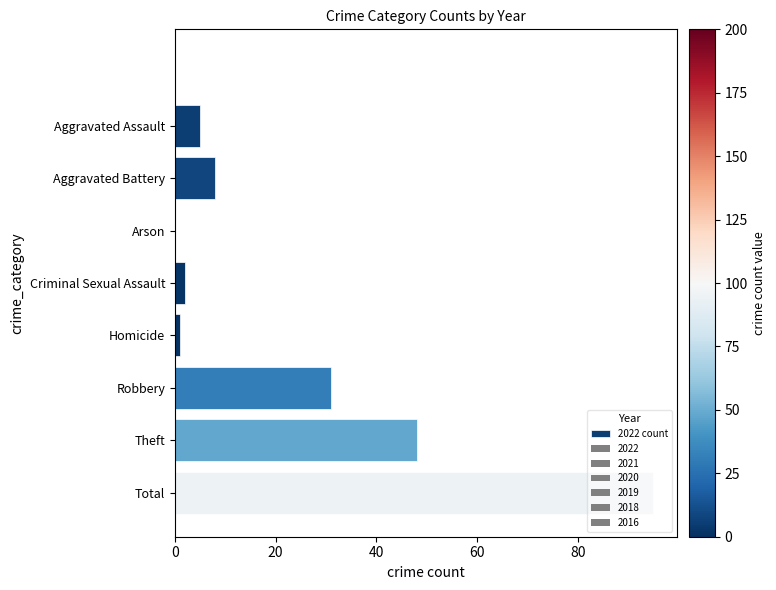

Are the bars grouped side by side (vs. stacked)?

No